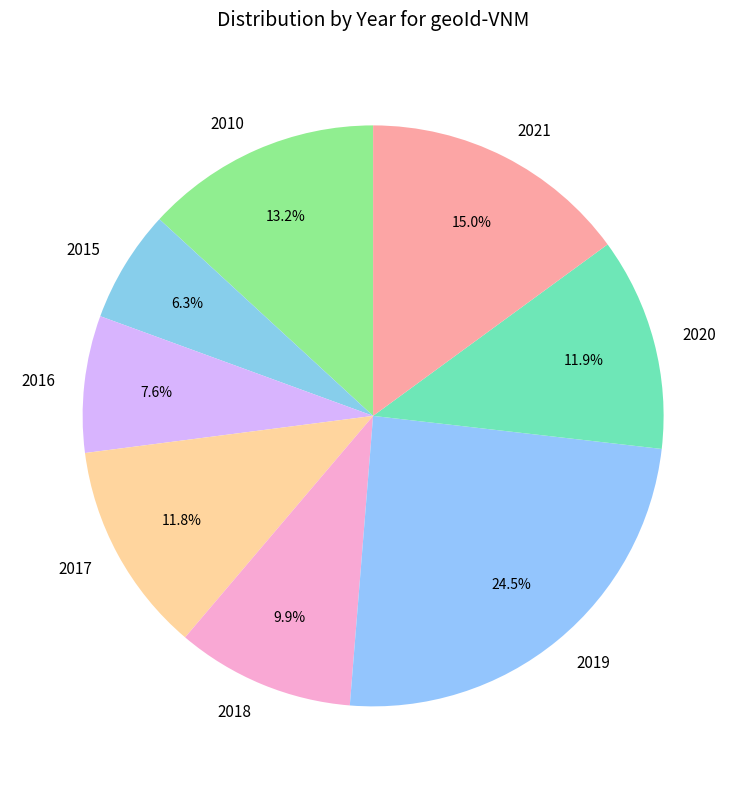

Does 2017 represent more than half of the total?

No